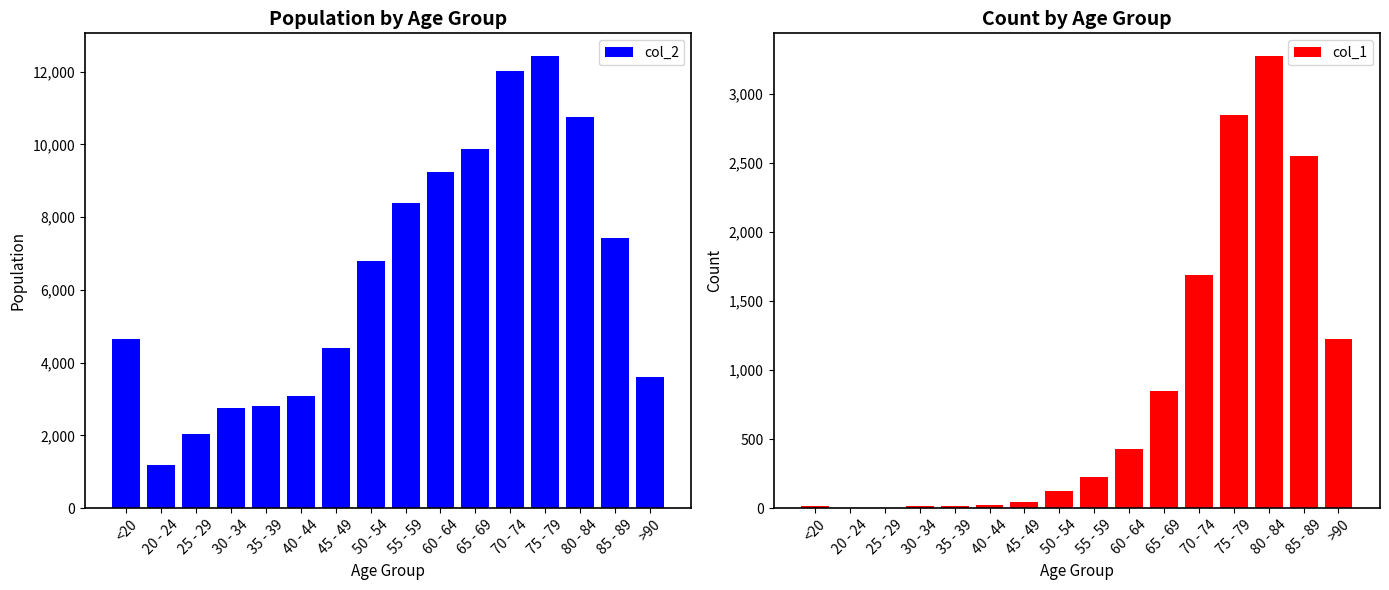

Rank the categories by col_2 value from highest to lowest.

75 - 79, 70 - 74, 80 - 84, 65 - 69, 60 - 64, 55 - 59, 85 - 89, 50 - 54, <20, 45 - 49, >90, 40 - 44, 35 - 39, 30 - 34, 25 - 29, 20 - 24